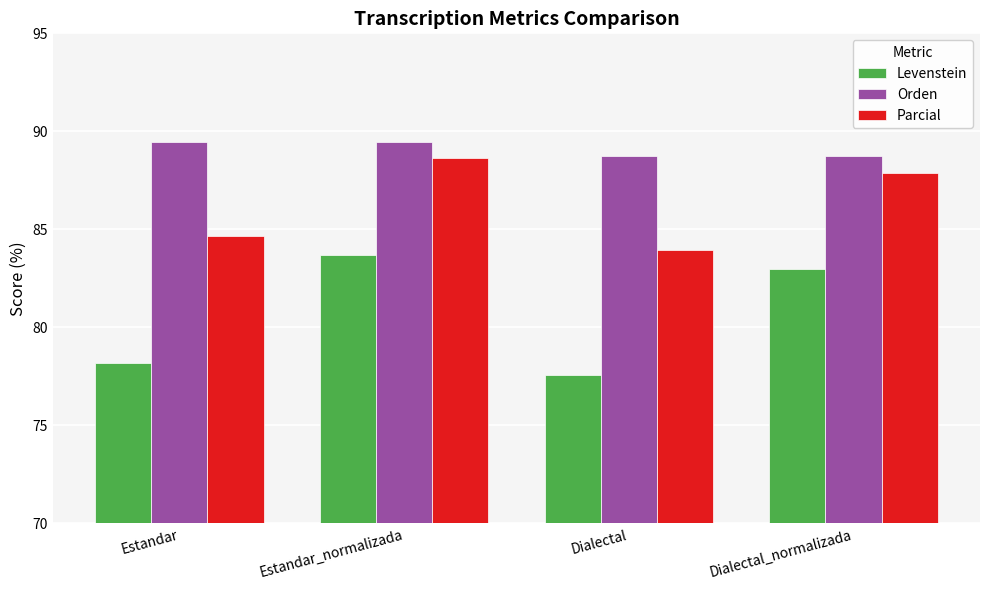

How many categories are shown in the chart?

4